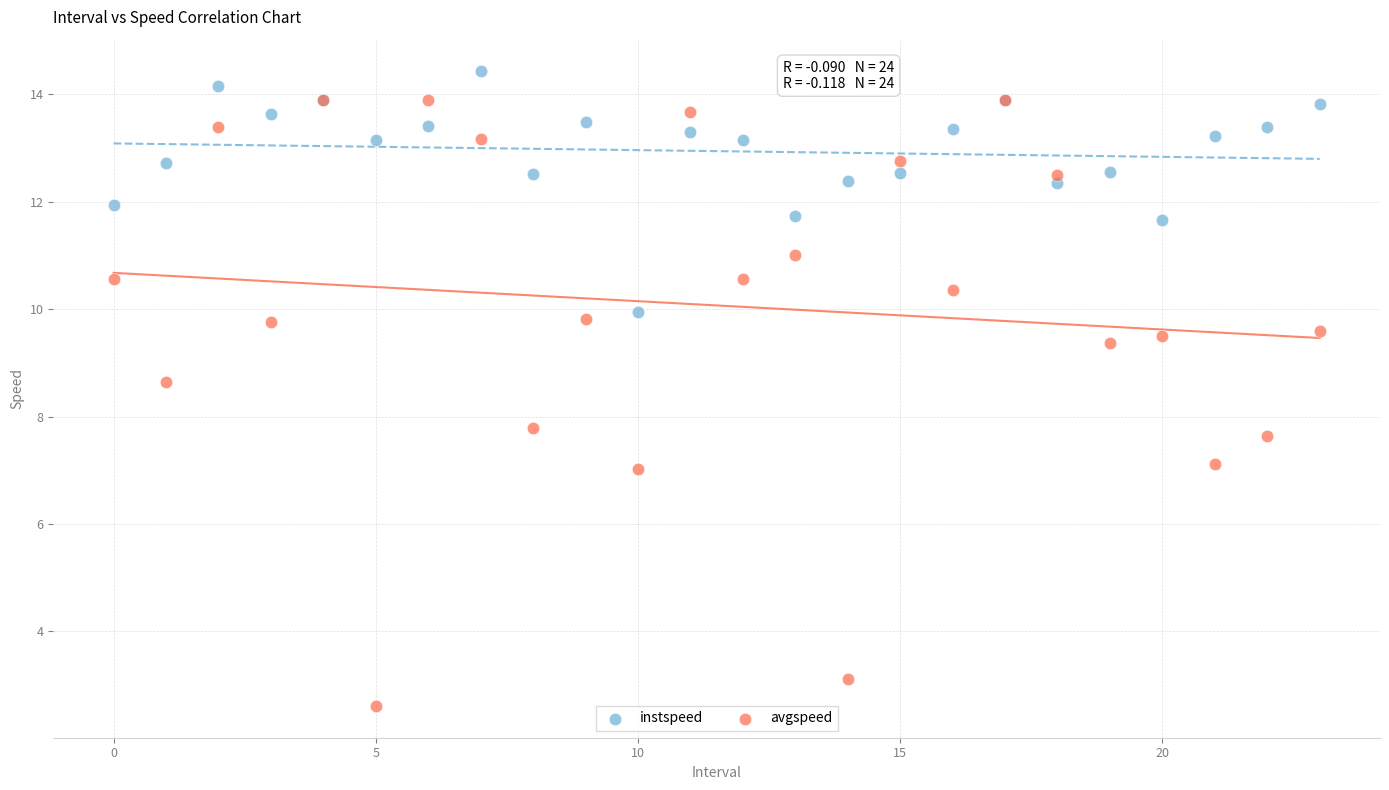

Across all series, what Y value is closest to 8?

7.8